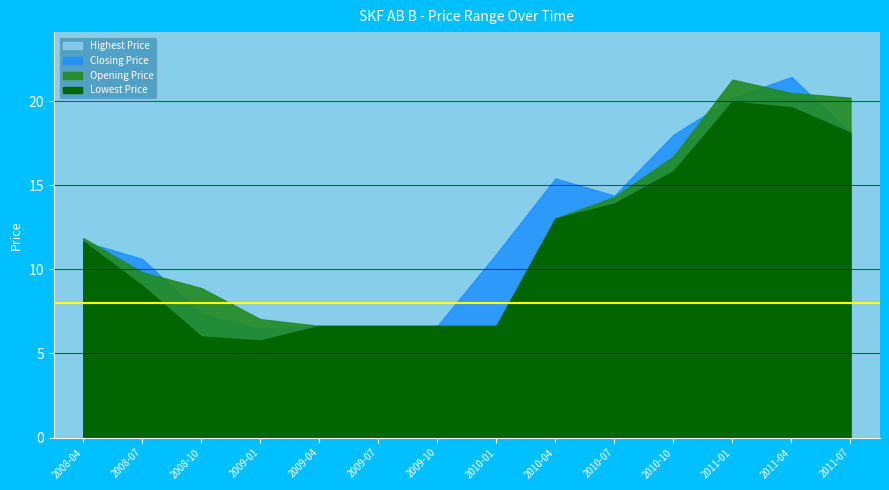

What is the label of the 10th point from the left?

2010-07